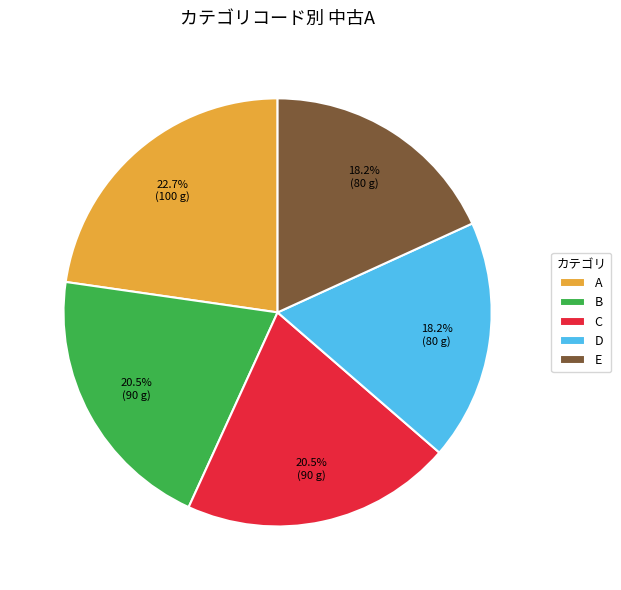

Approximately how many times larger is the value at B compared to E?

1.1